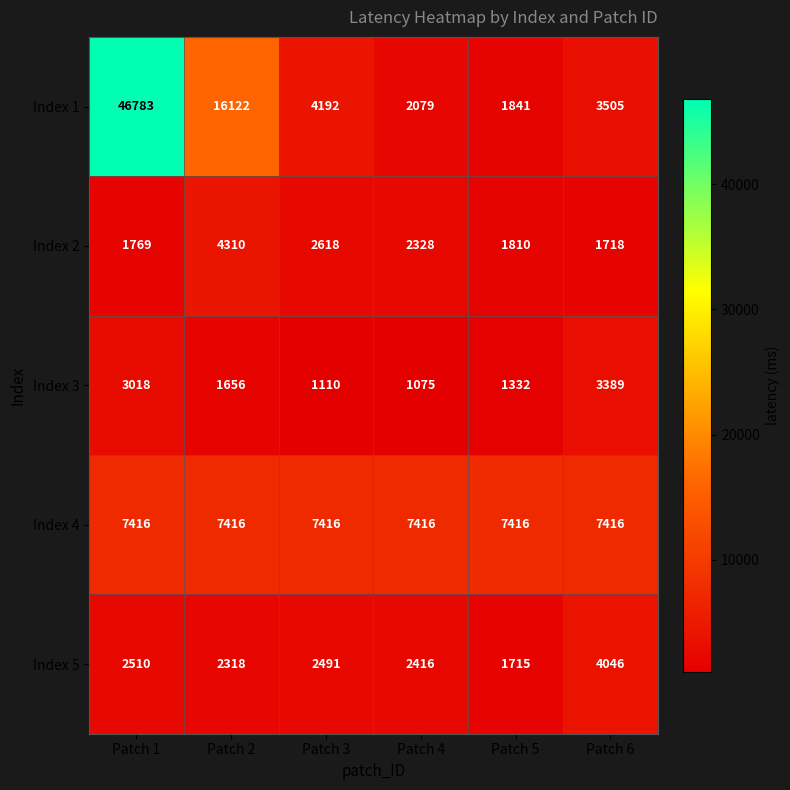

What is the difference between the maximum and second lowest values in the Index 5 series?

1728